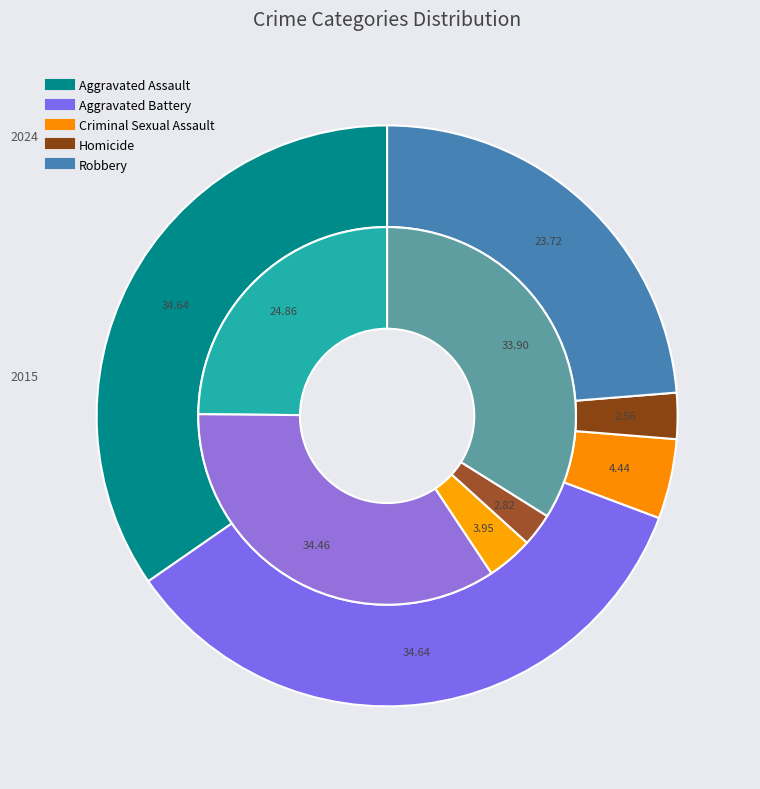

How much of the chart is everything except Aggravated Battery?

65.5%